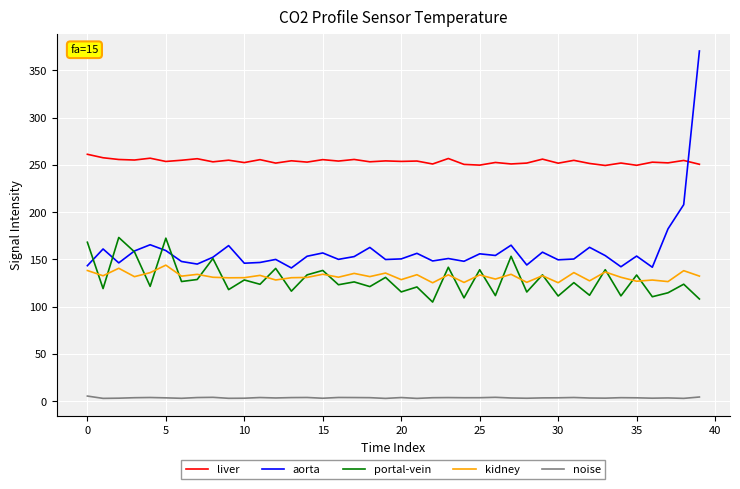

What is the lowest value of the kidney series?

125.3